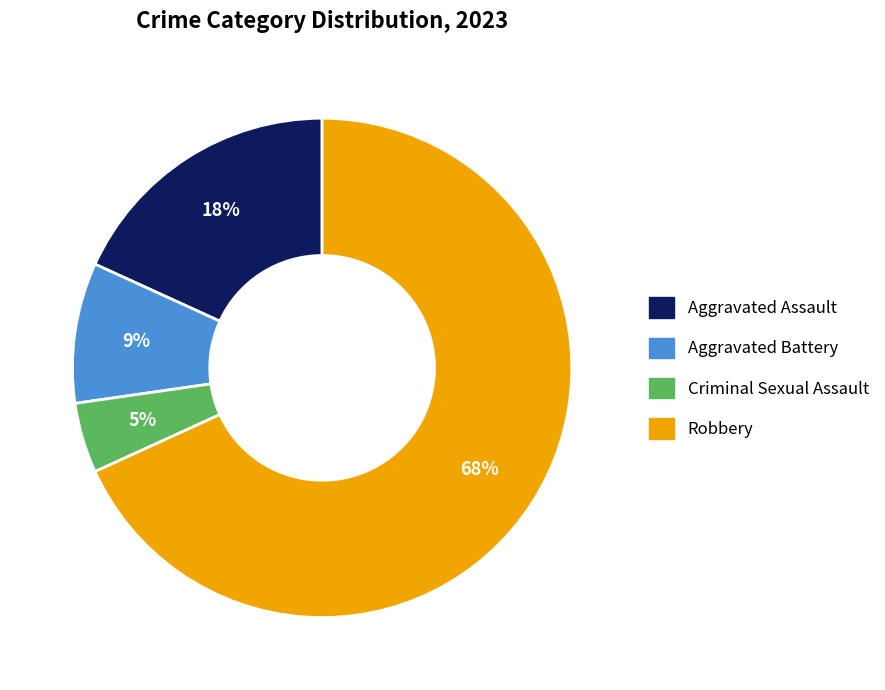

Does Criminal Sexual Assault represent more than half of the total?

No